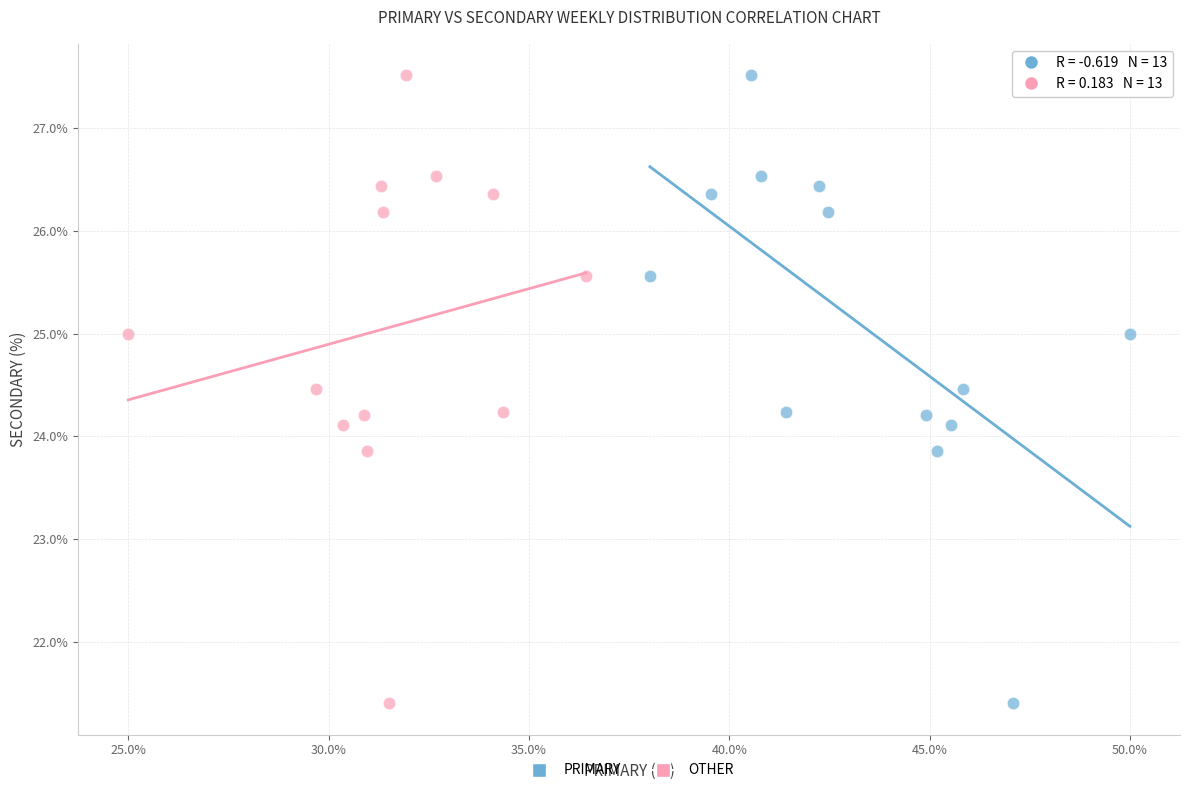

What are all the series names shown in the legend?

PRIMARY, OTHER